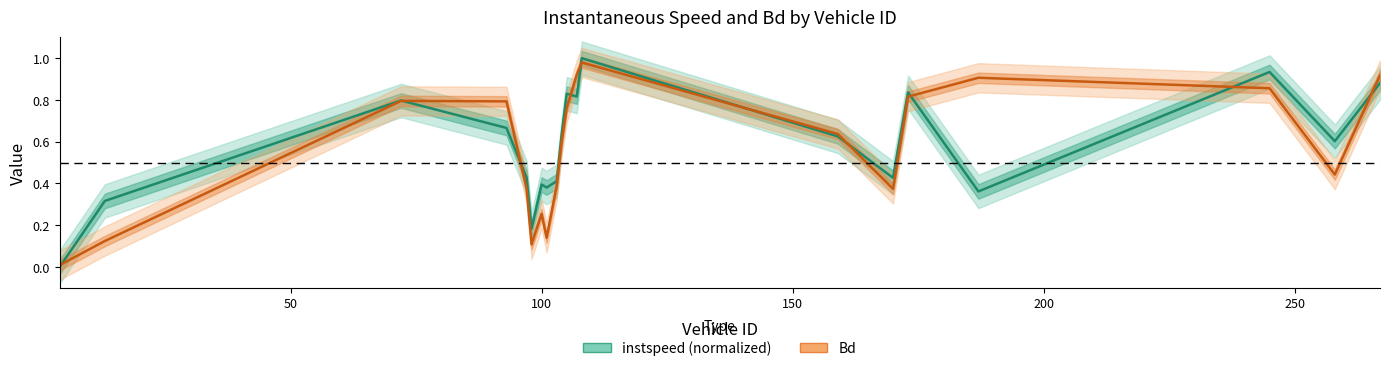

How many values in instspeed are above zero?

19